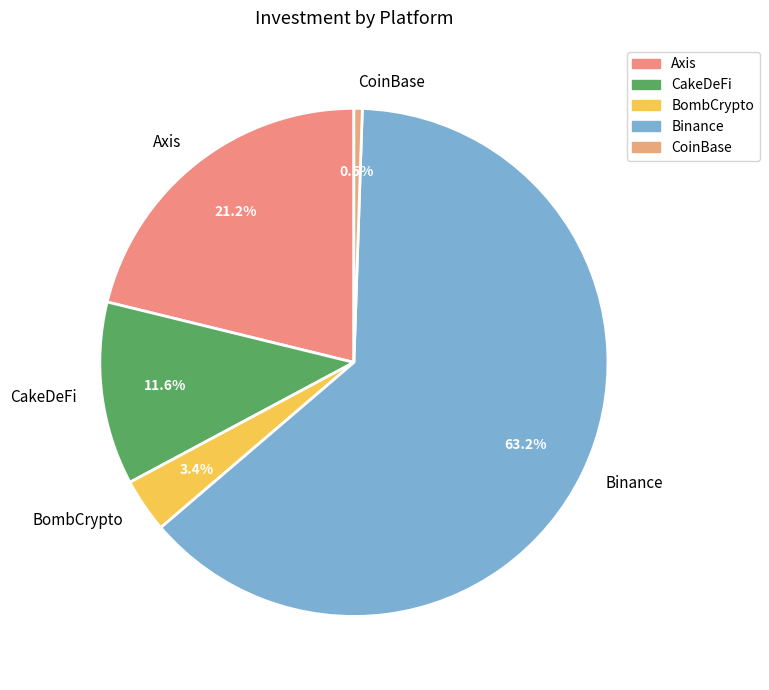

Between CakeDeFi and Binance, which is larger?

Binance